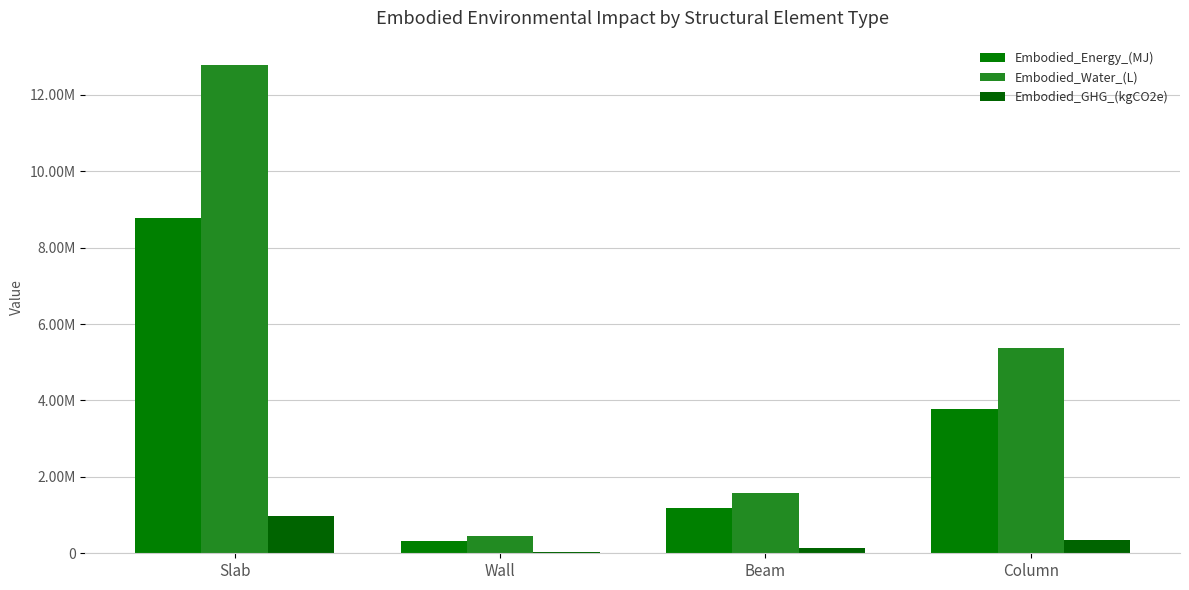

What is the highest value of the Embodied_Water_(L) series?

12780081.9